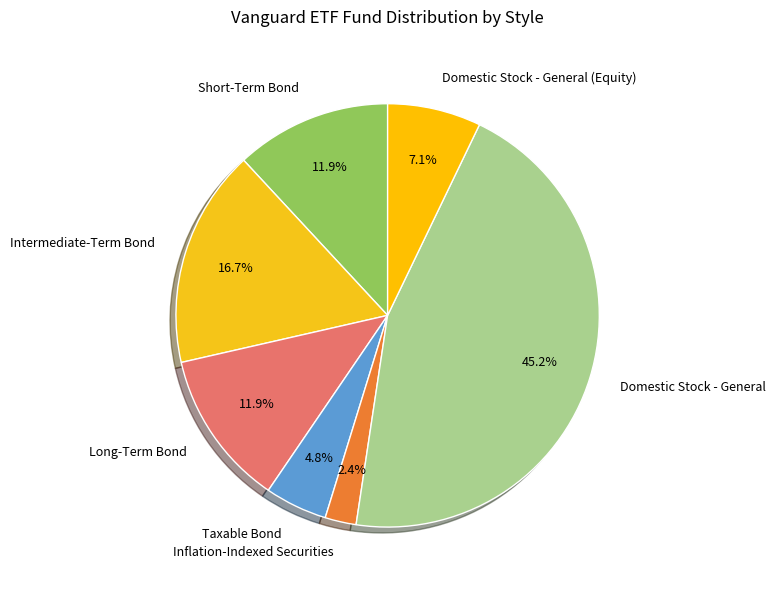

Does Long-Term Bond account for over 50% of the chart?

No